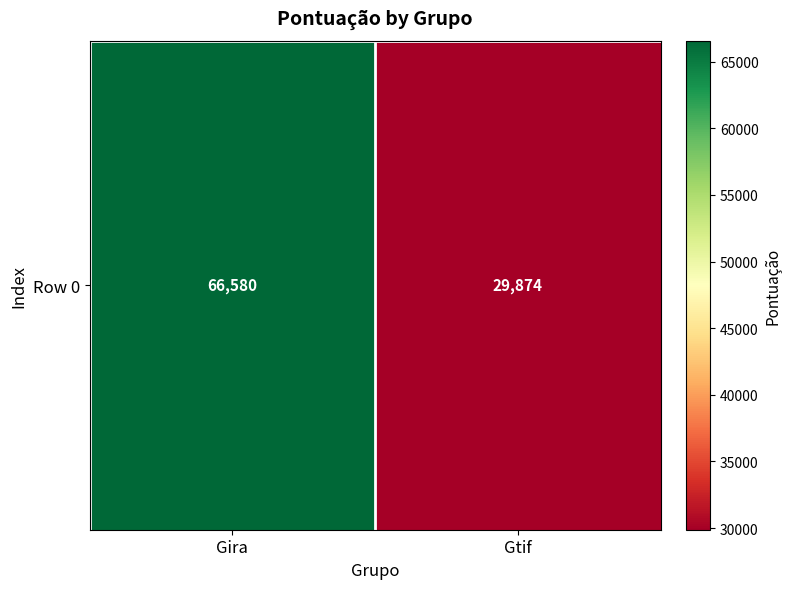

The value at Gtif is 29874. True or false?

True